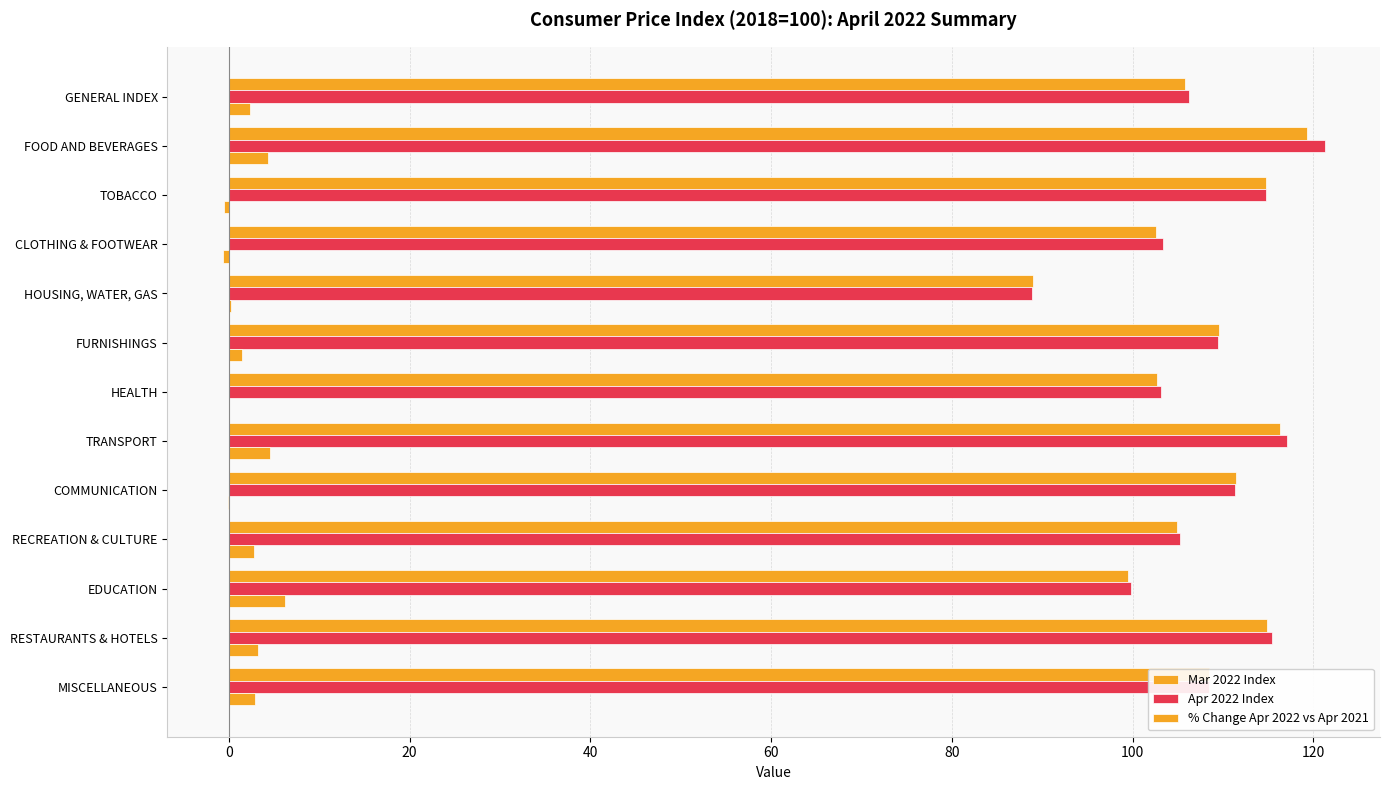

How many data points in % Change Apr 2022 vs Apr 2021 are above 2?

7